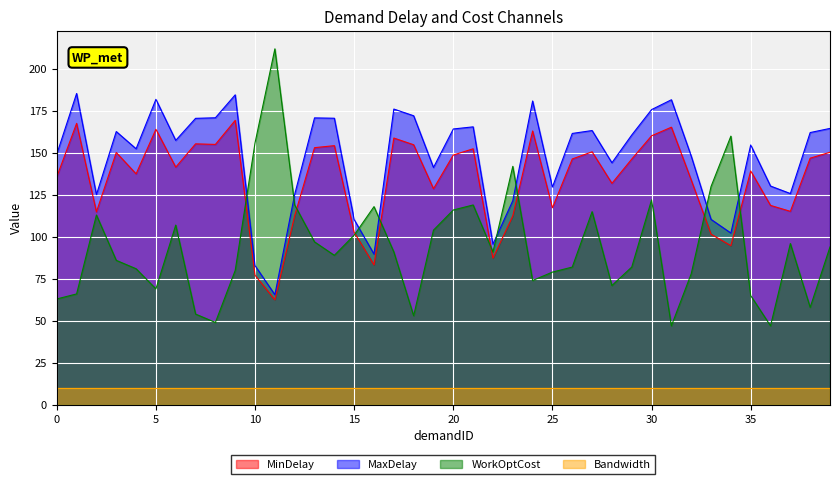

Where does the MinDelay series first go above 146?

1